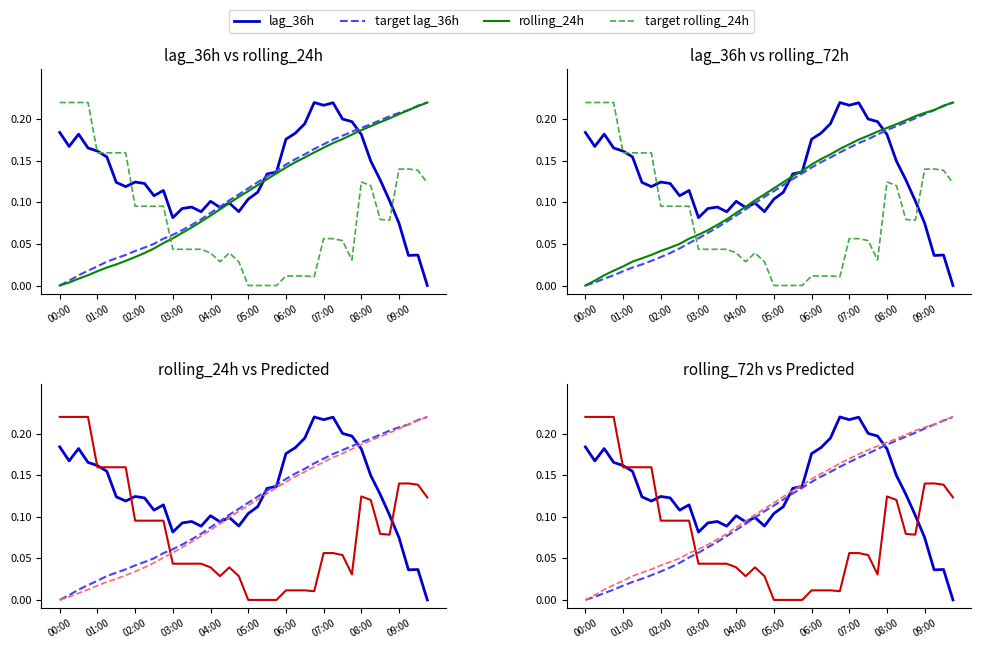

At which label does rolling_24h reach its peak?

09:45